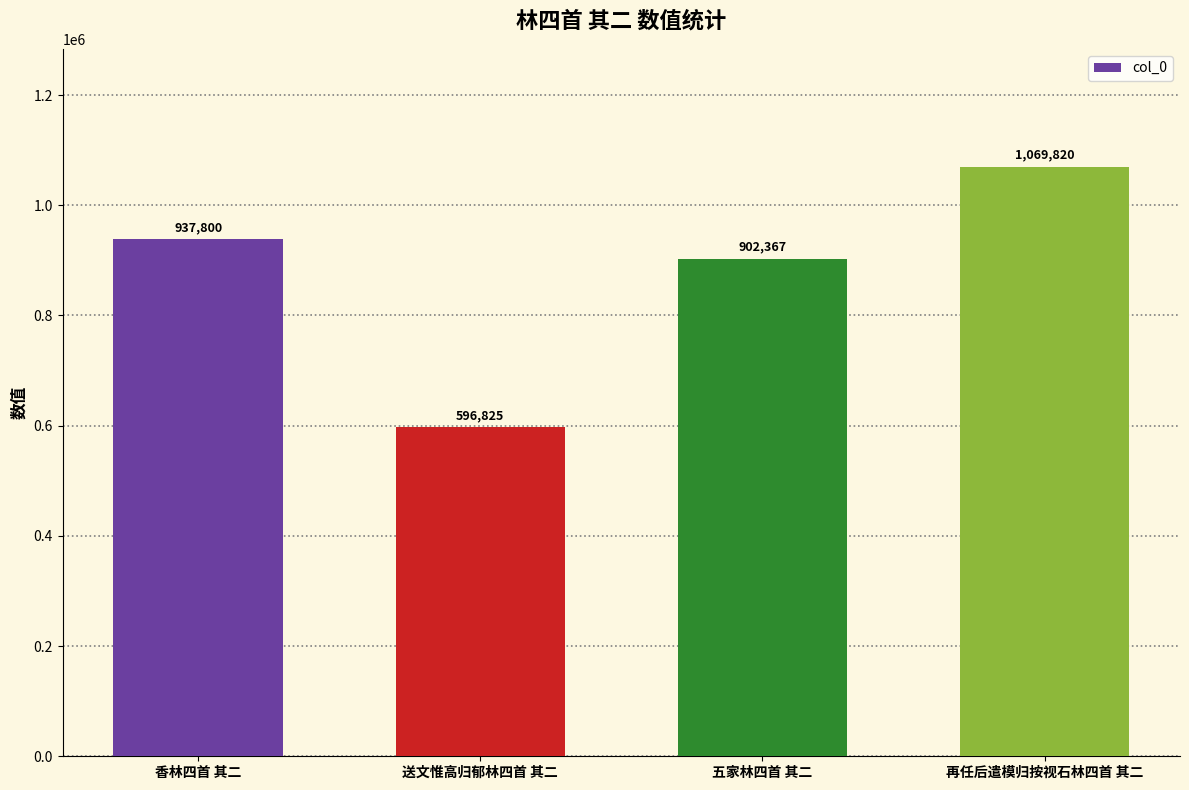

What is the difference between the maximum and second lowest values?

167453